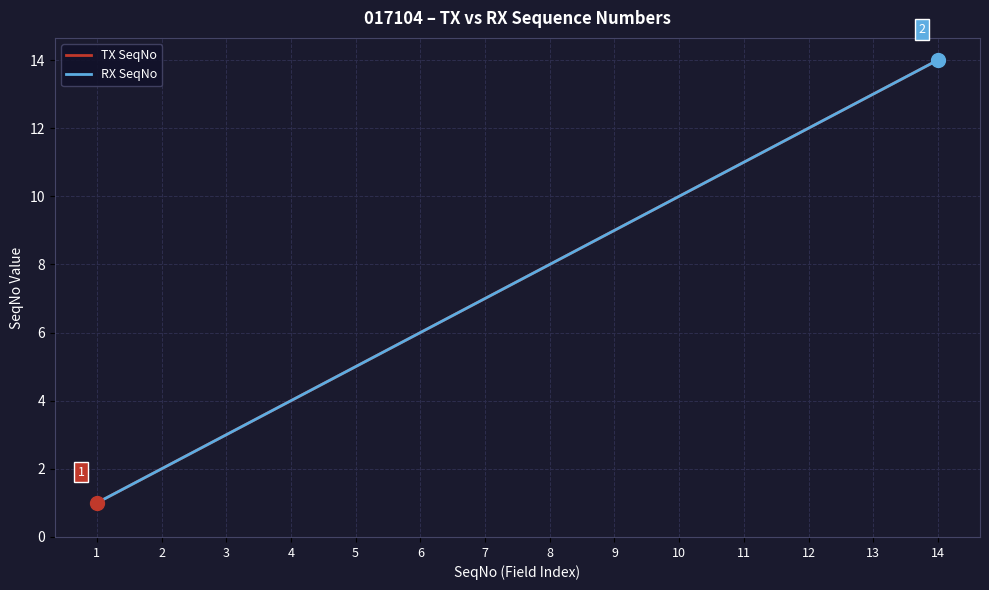

True or false: TX SeqNo and RX SeqNo intersect in this chart.

False